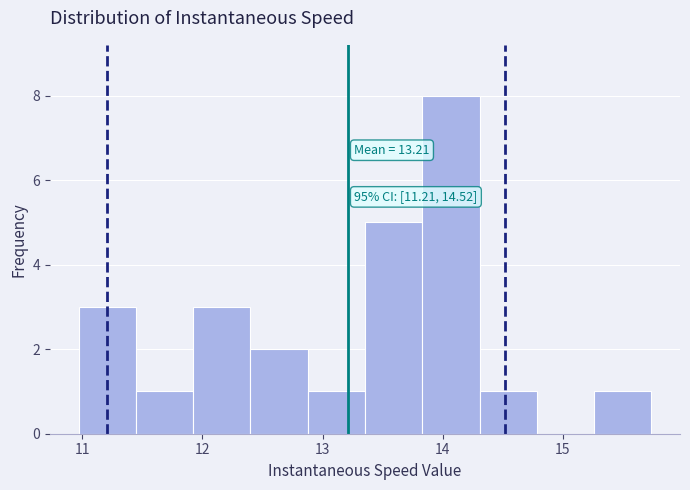

Which range on the x-axis has the tallest bar?

13.8 to 14.3